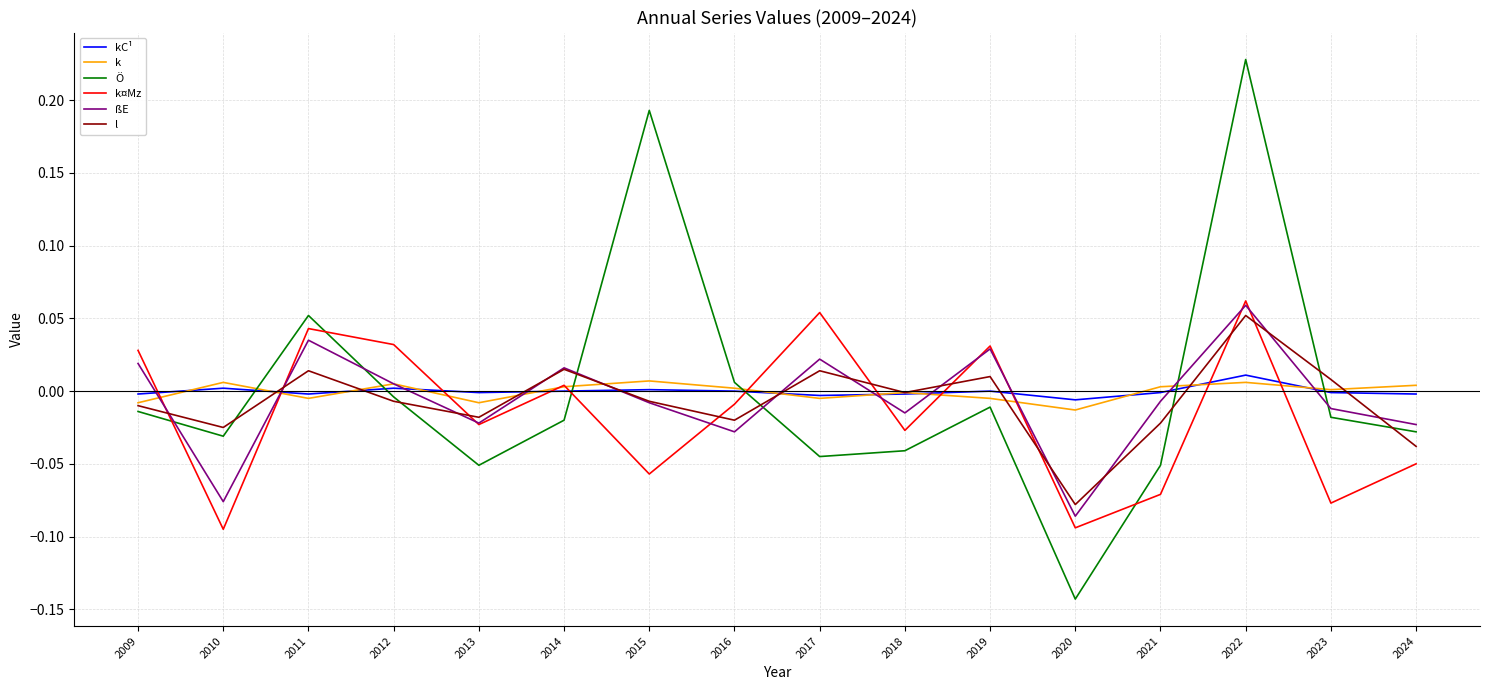

The k series shows -0.0 at 2017. True or false?

True